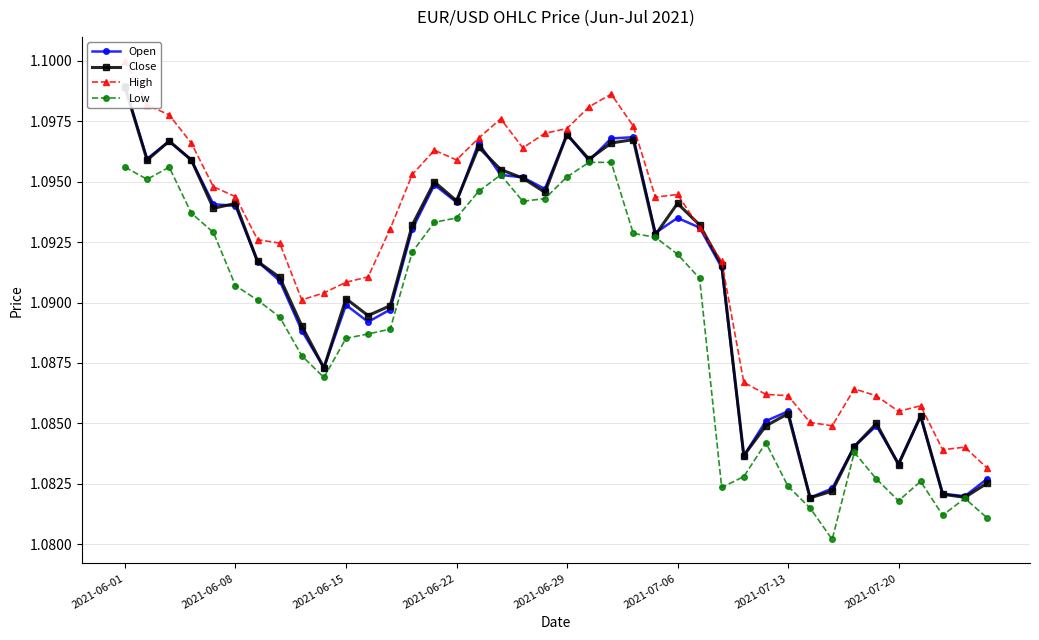

How many data points does each series have?

40